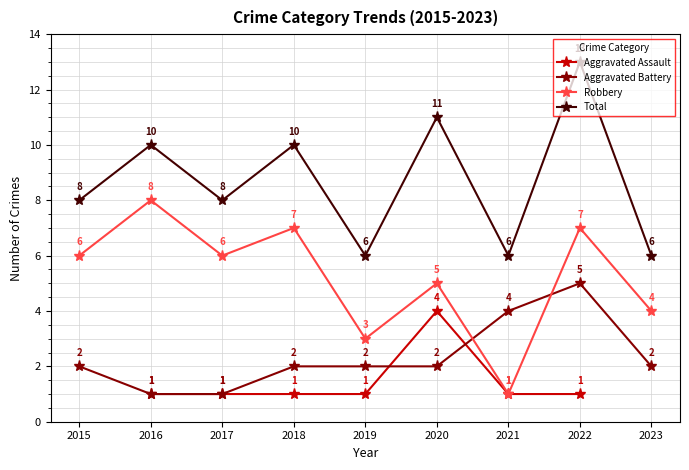

Between 2020 and 2022, which series saw the biggest shift?

Aggravated Assault